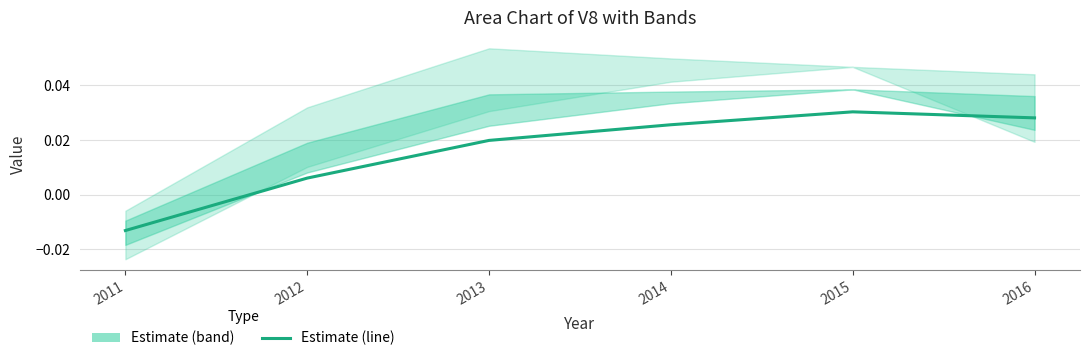

True or false: the data shows 0.0 at 2014.

True